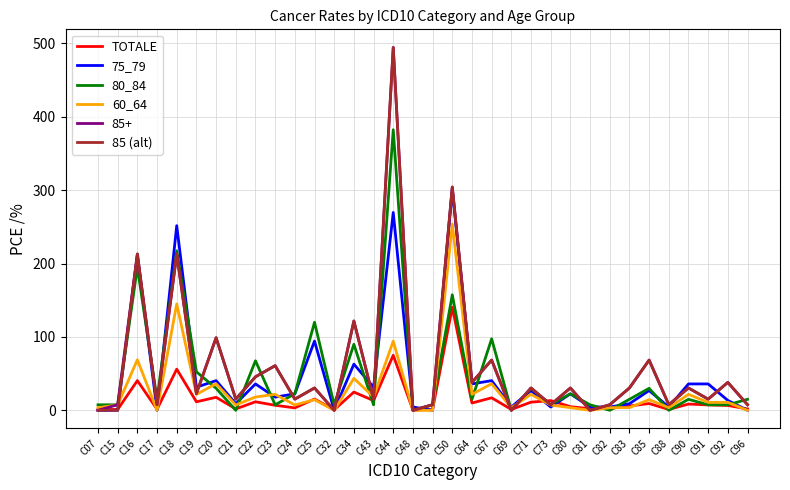

Which category has the highest value across all series?

C44